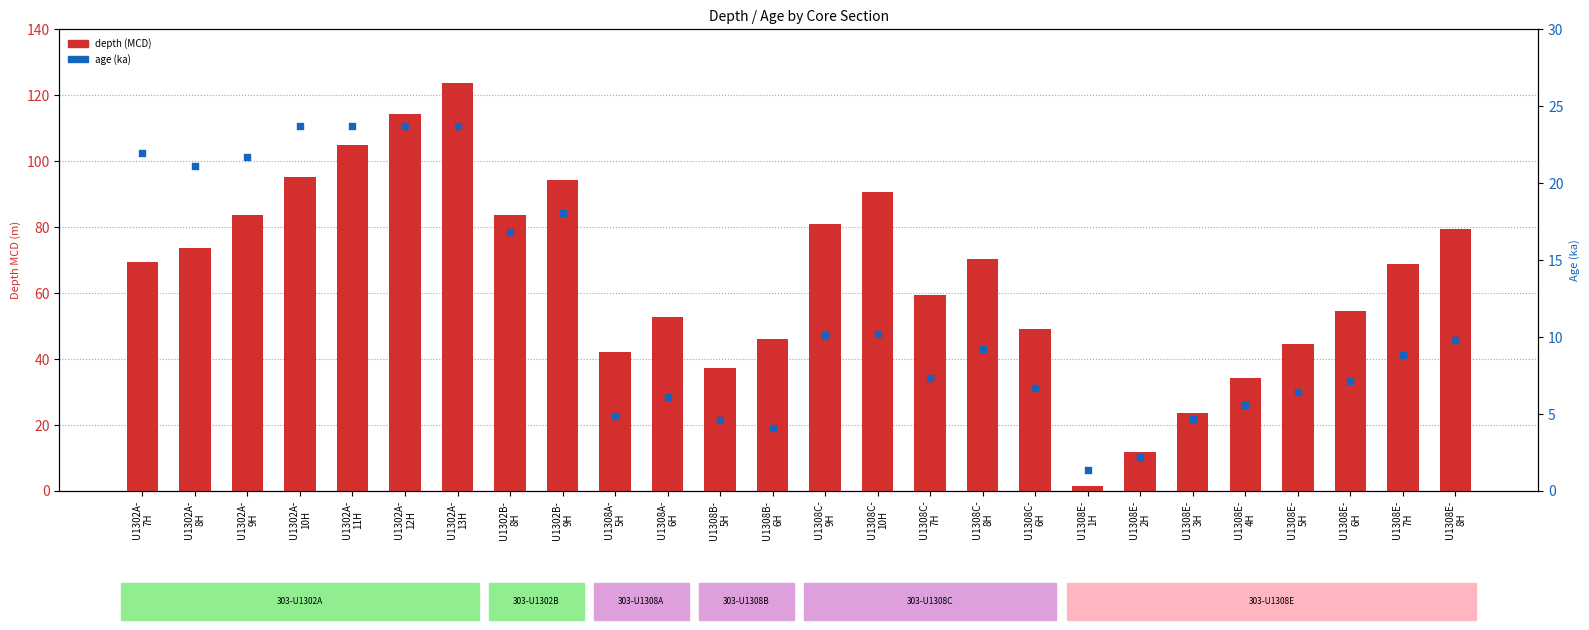

At which category is the sum across all series the highest?

U1302A-
13H